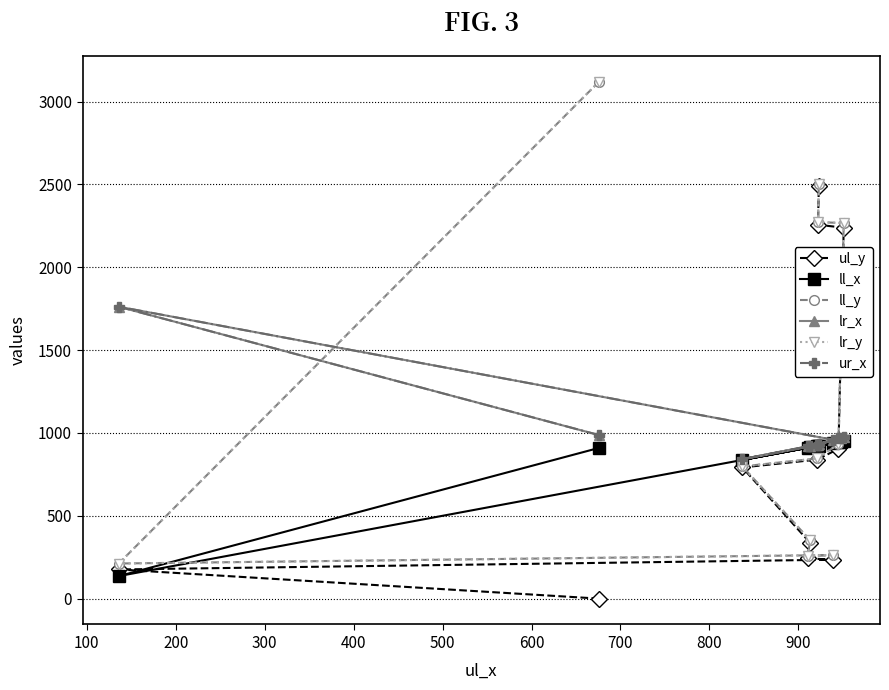

Does the chart have visible grid lines?

Yes